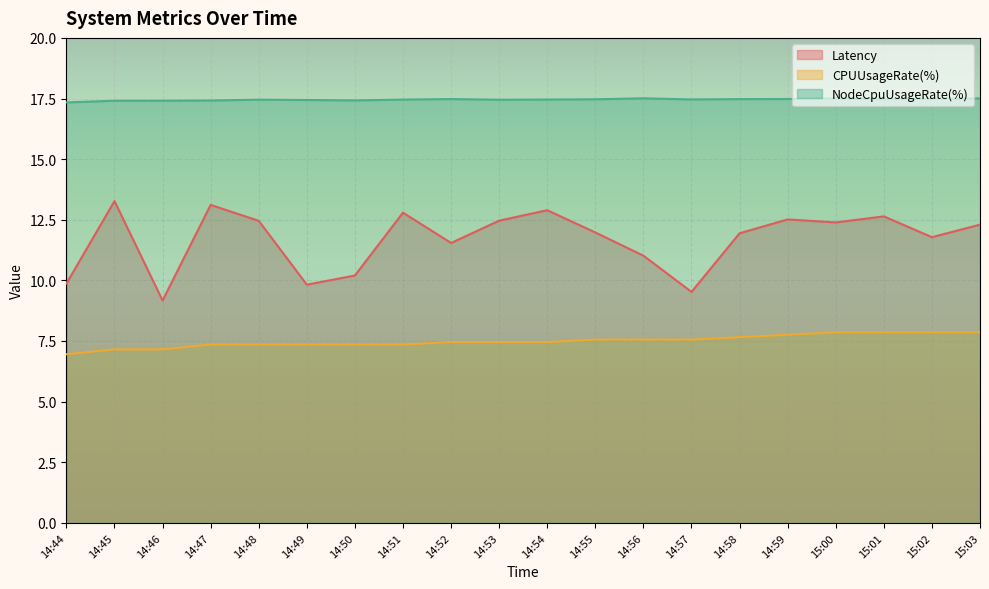

What is the total value across all series at 15:02?

37.1